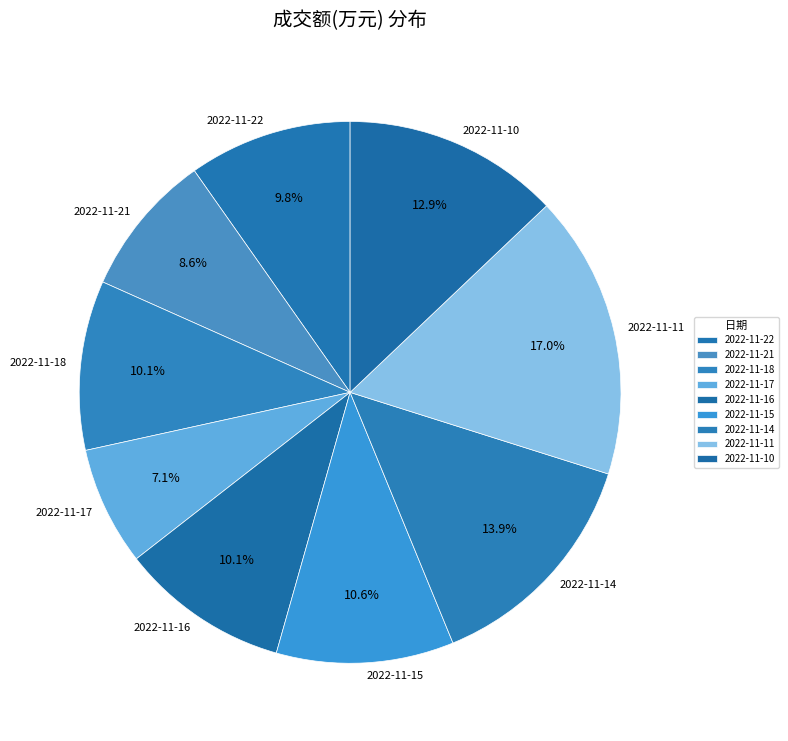

True or false: 2022-11-15 accounts for 17% of the total.

False